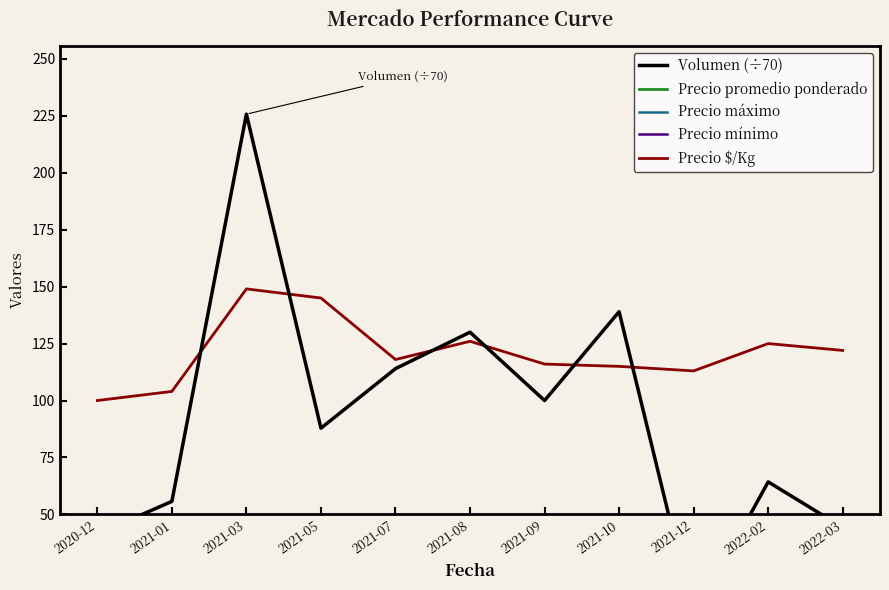

What is the approximate value of Precio mínimo at 2021-05?

500.0